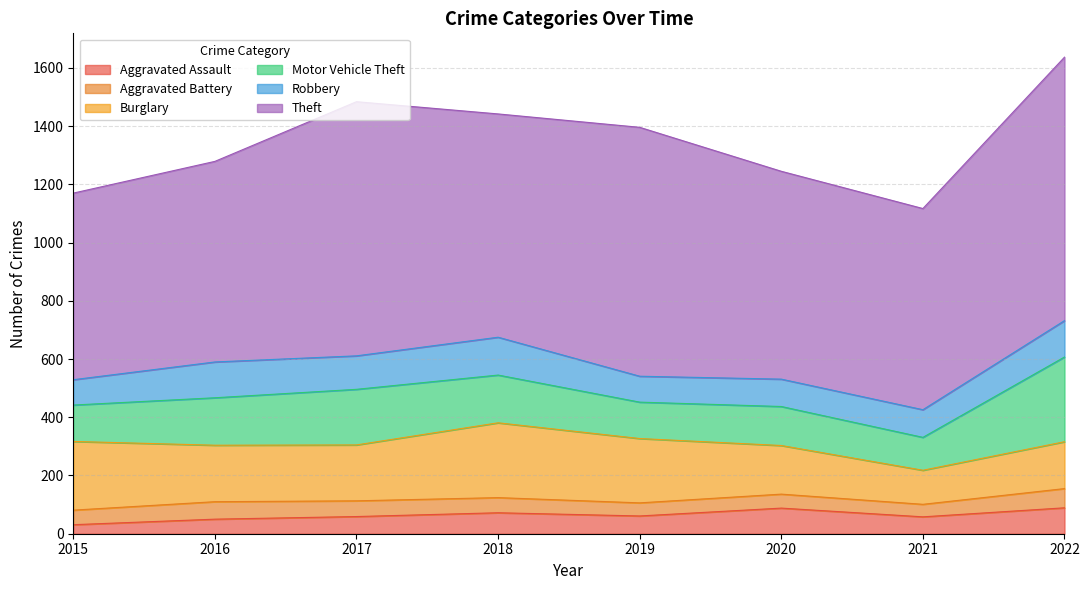

What is the sum of all Aggravated Assault values?

508